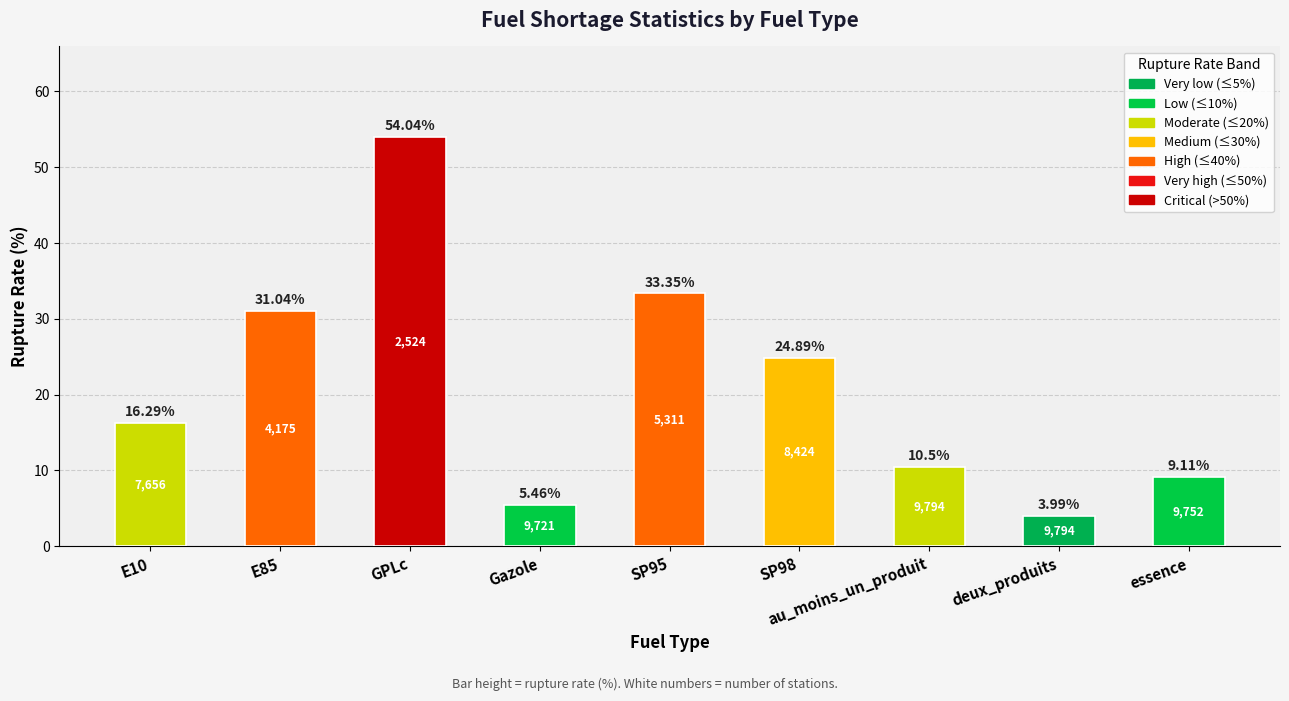

What is the label of the 8th bar from the left?

deux_produits